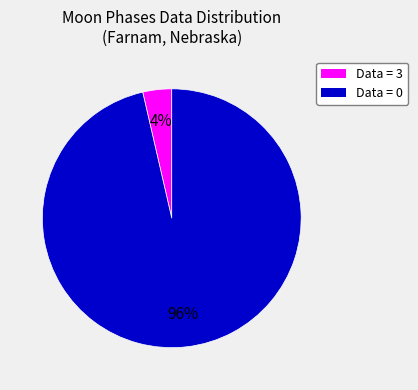

The Data = 0 slice represents 96% of the pie. True or false?

True